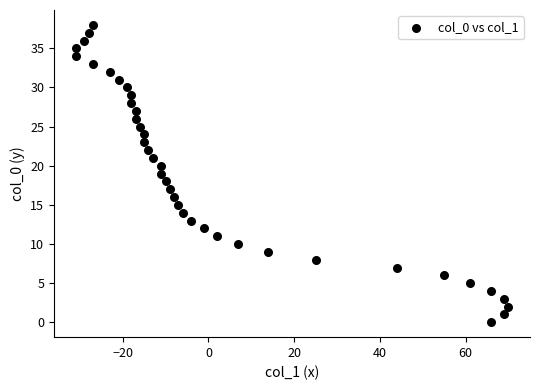

What is the range of X values (max minus min)?

101